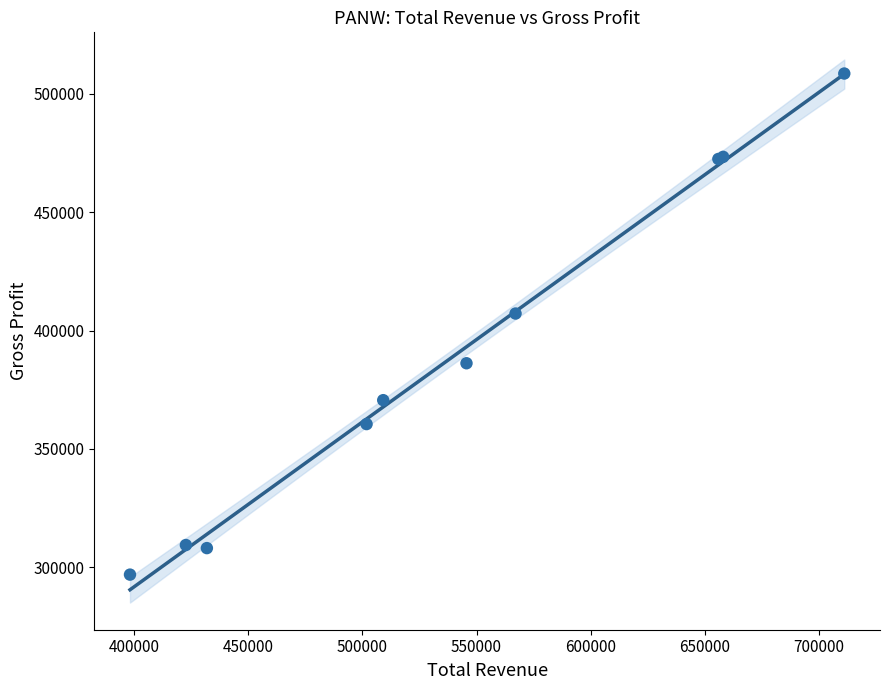

What Y value in the scatter plot is closest to 402750?

407200